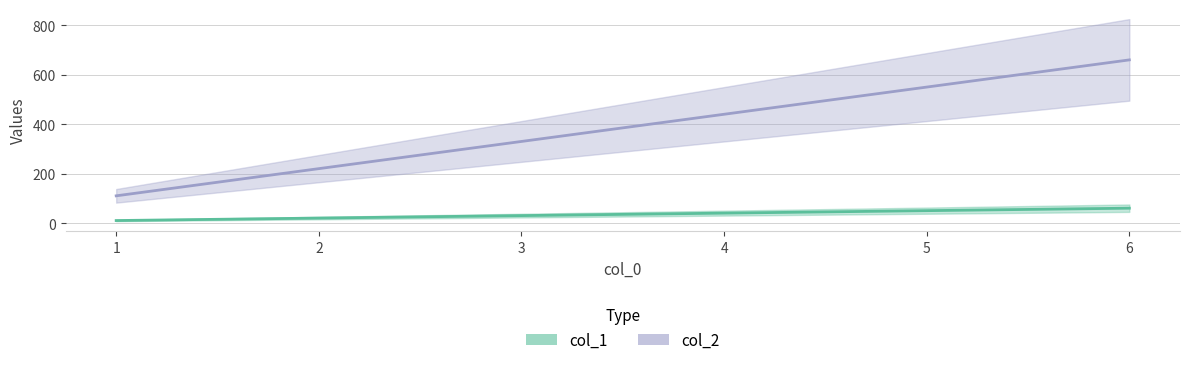

Where is col_1 nearest to the value 35?

3